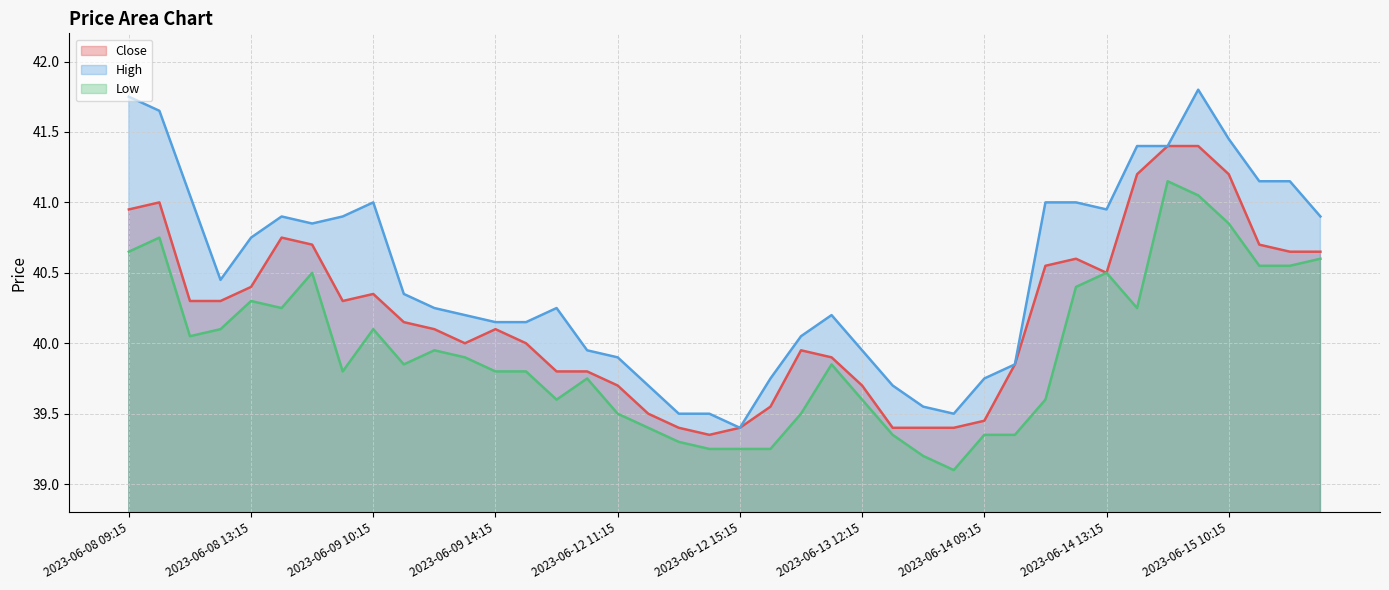

At how many categories does at least one series exceed 39?

40